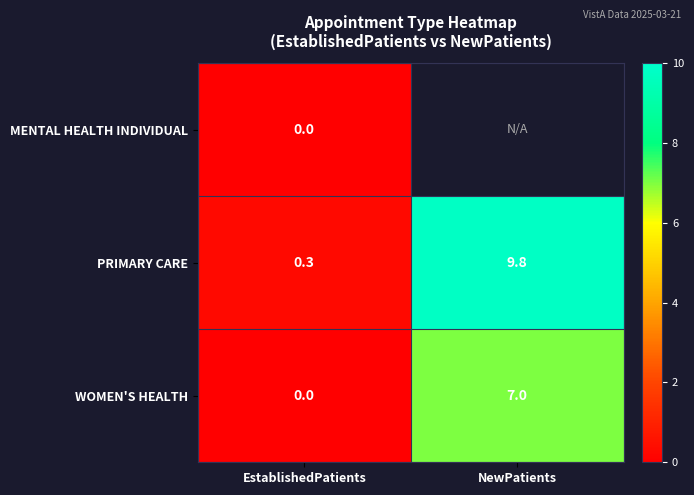

Where does the PRIMARY CARE series first go above 9?

NewPatients